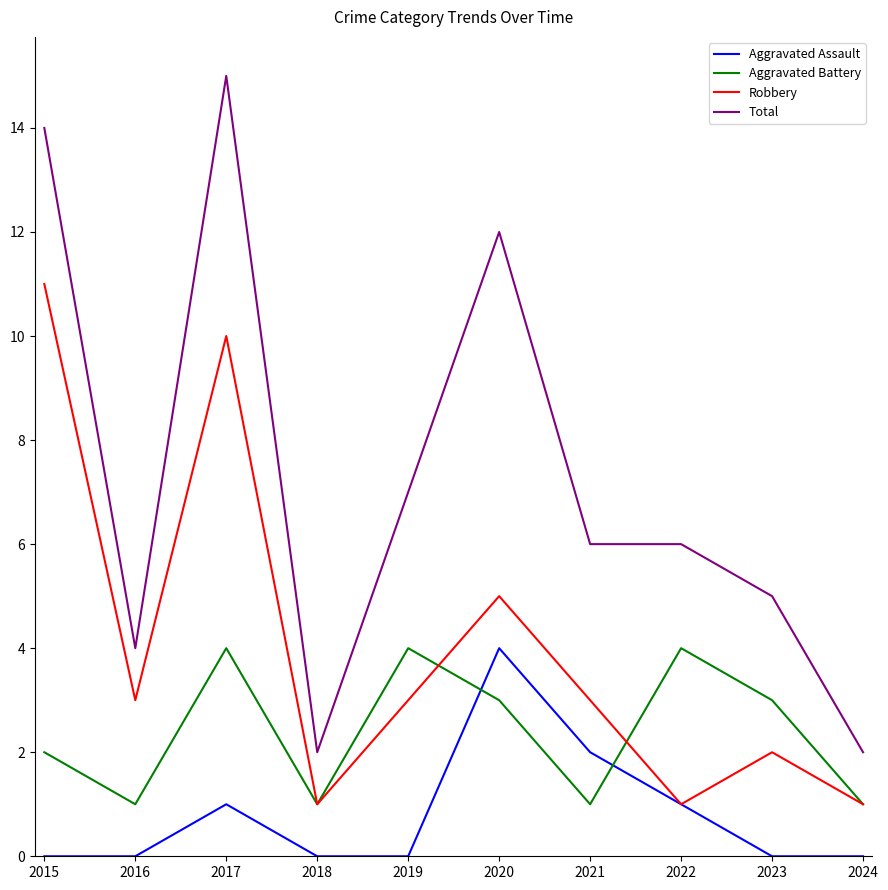

At which category does Robbery reach its first local peak?

2017